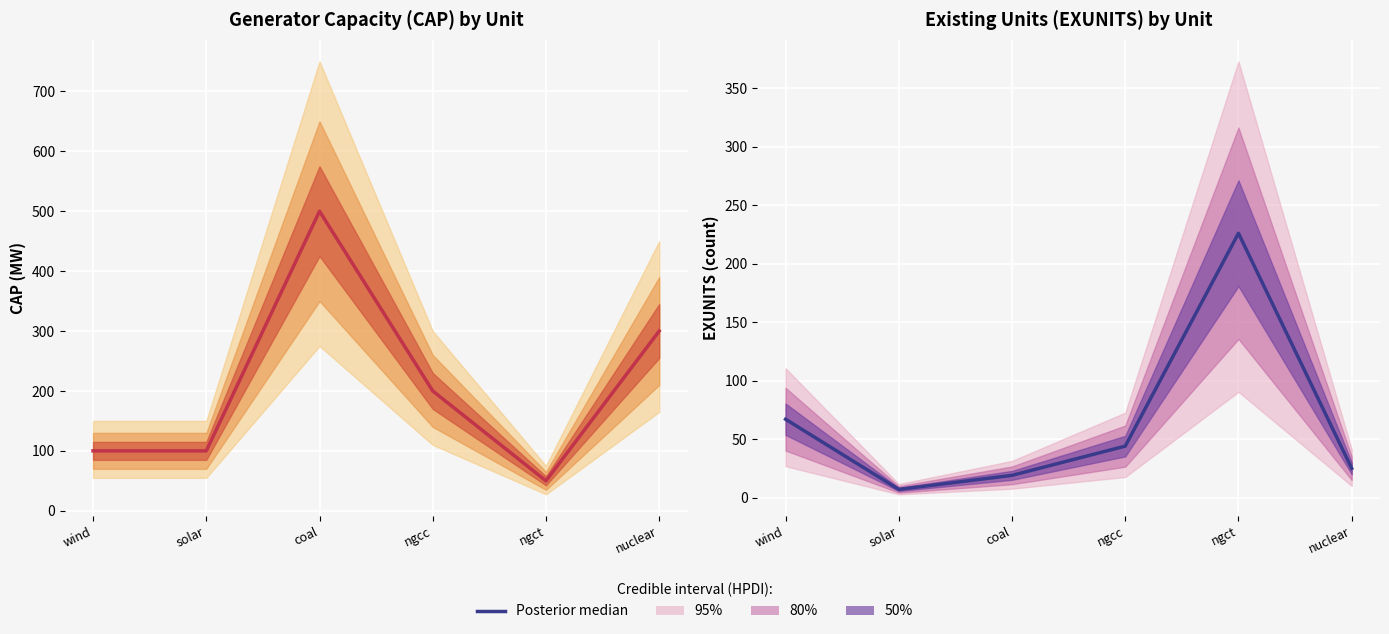

Reading left to right, what are all the values shown in this chart?

wind=67	solar=7	coal=19	ngcc=44	ngct=226	nuclear=25